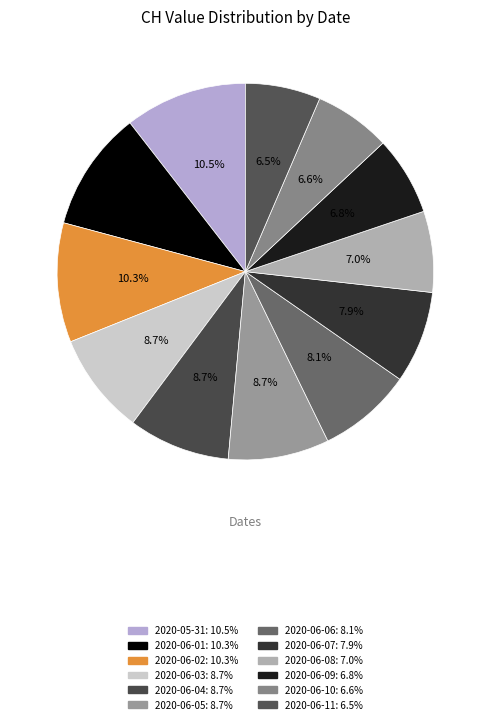

How many segments does this pie chart have?

12